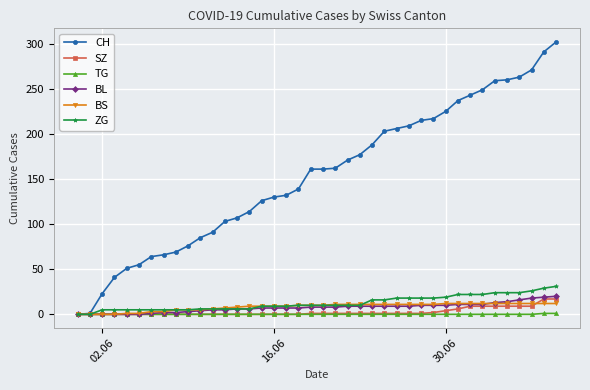

Which series has the largest total across all categories?

CH